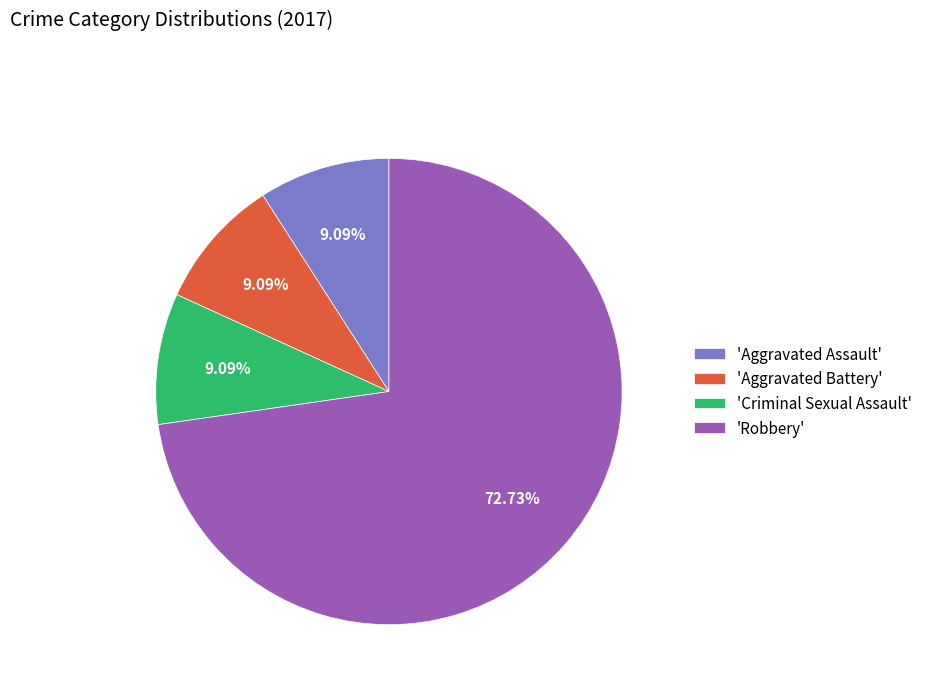

What is the majority slice?

'Robbery'